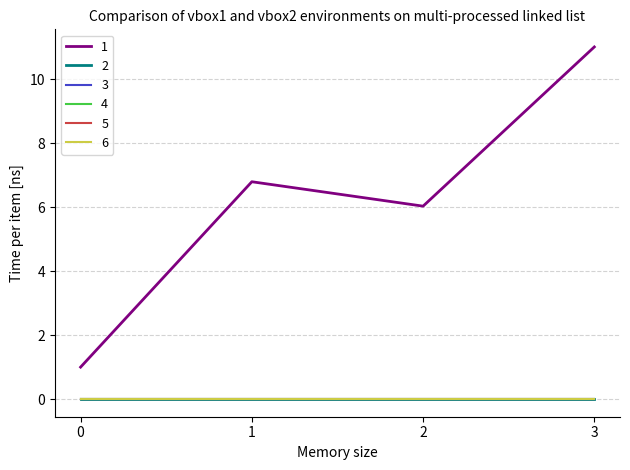

True or false: 2 and 1 cross at least once.

False